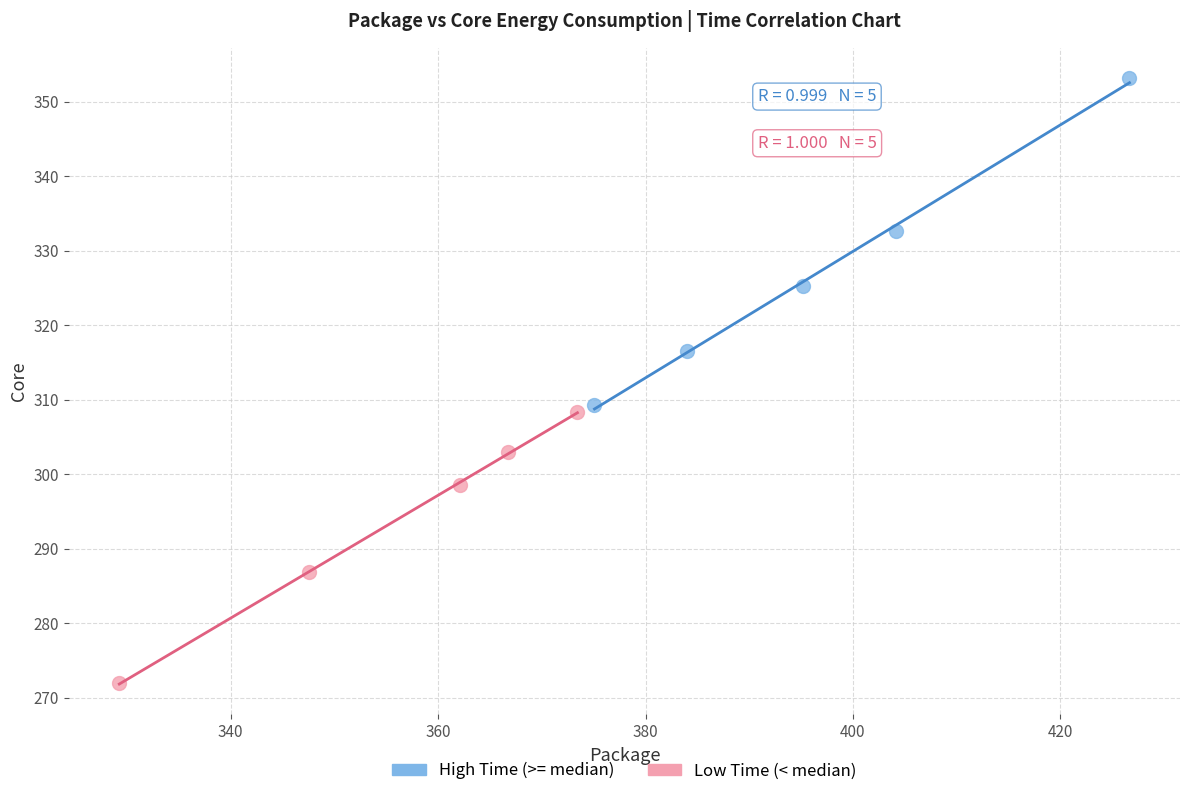

Which series has the largest Y range (max minus min)?

High Time (>= median)